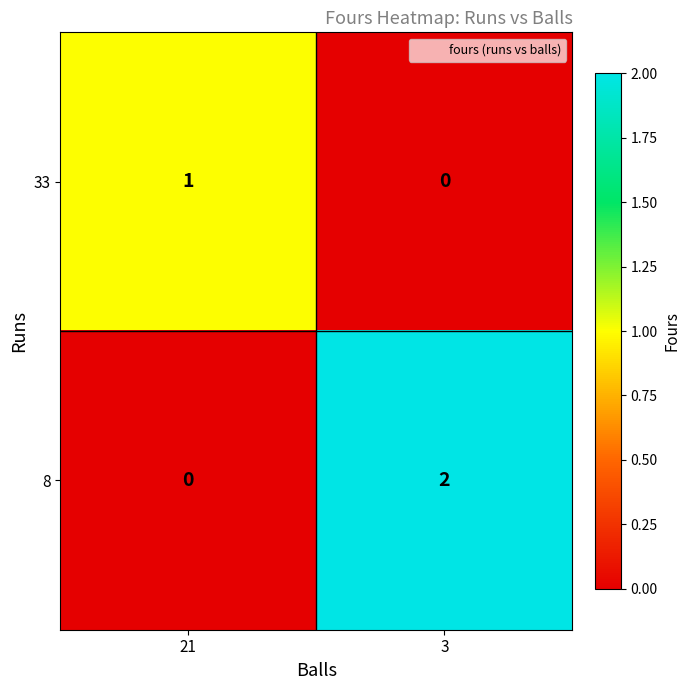

List the series in order of their peak value, lowest first.

33, 8